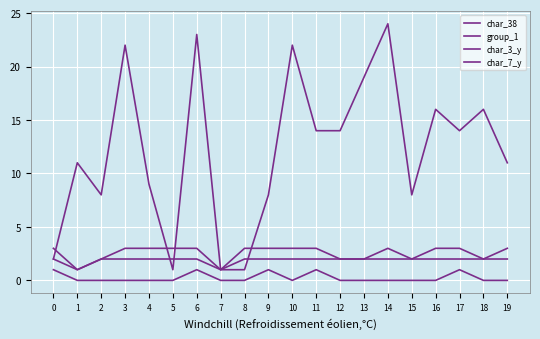

At how many categories does at least one series exceed 5?

16